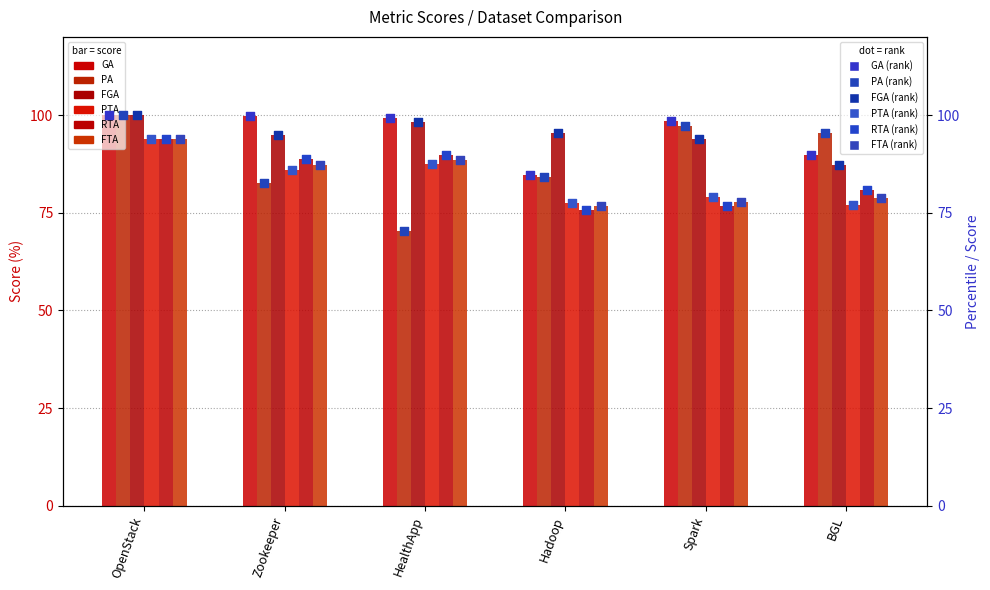

Is the value of RTA at Zookeeper greater than the value of PA at Hadoop?

Yes